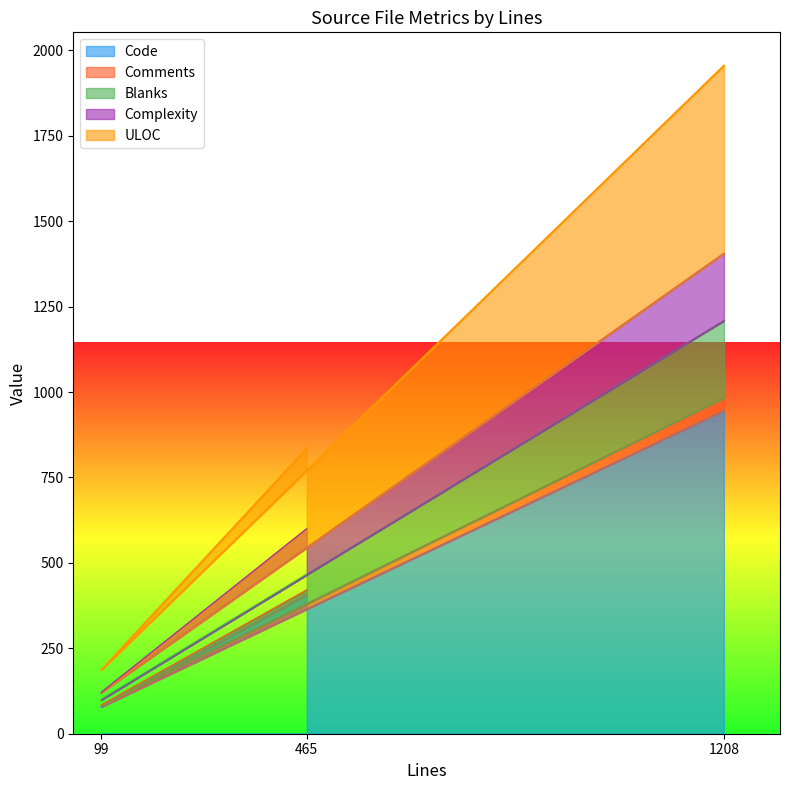

At how many categories does at least one series exceed 1108?

1